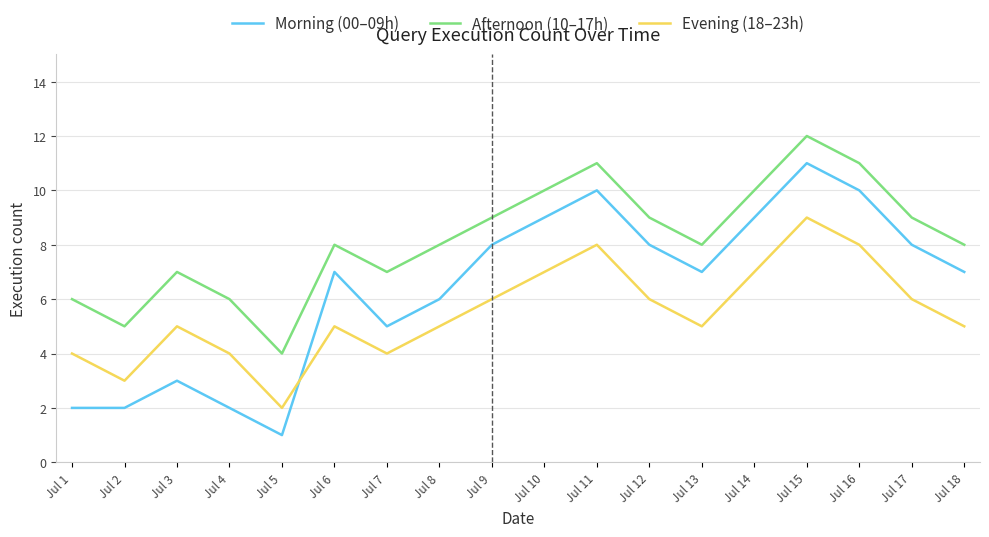

After their last crossing, which series has the higher values: Evening (18–23h) or Morning (00–09h)?

Morning (00–09h)